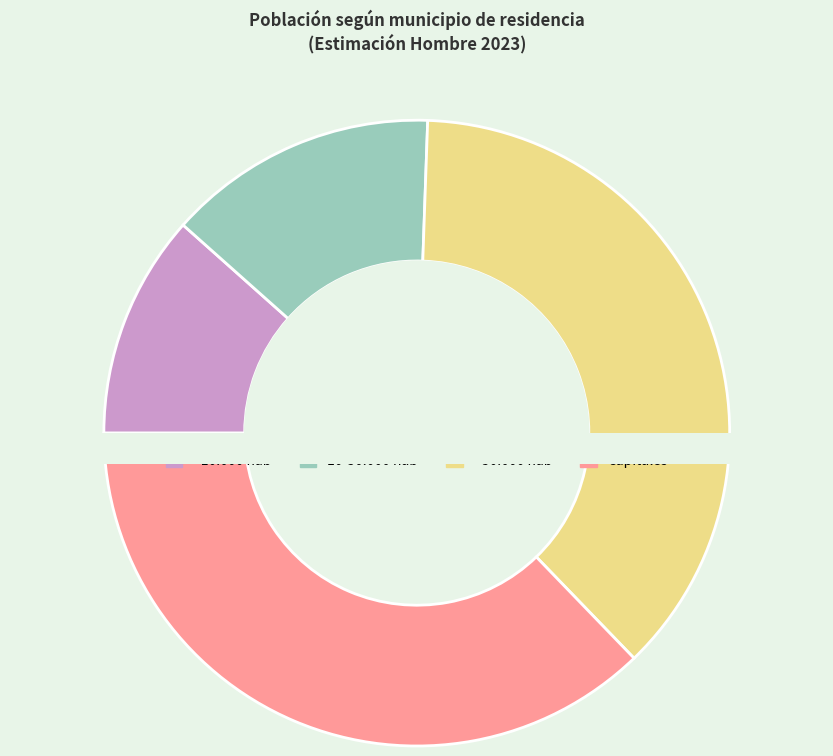

To the nearest percent, what portion does Capitales represent?

37%